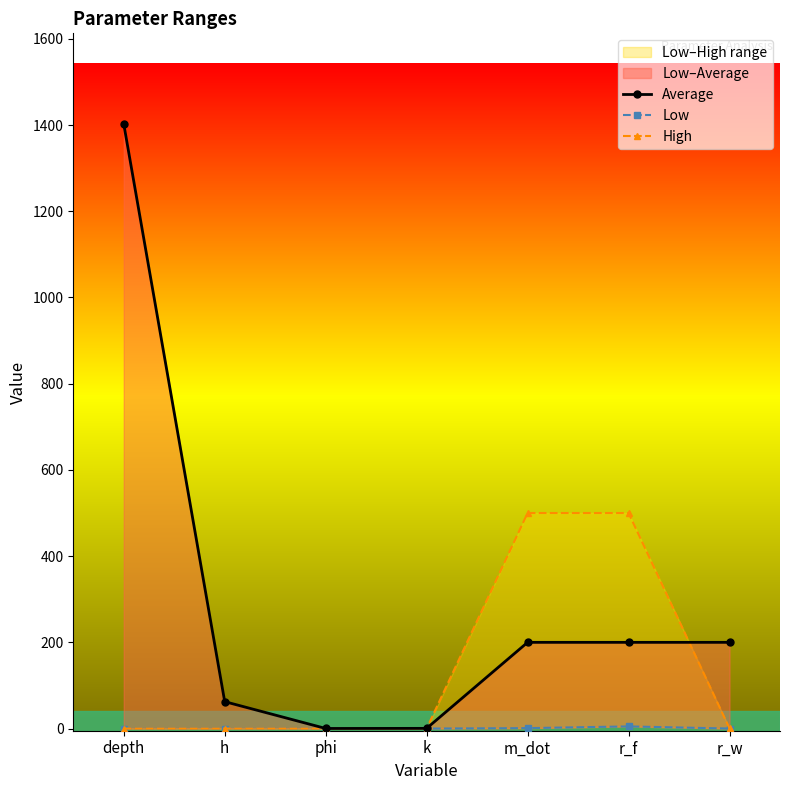

True or false: High has more than 2 points higher than both neighbors.

False